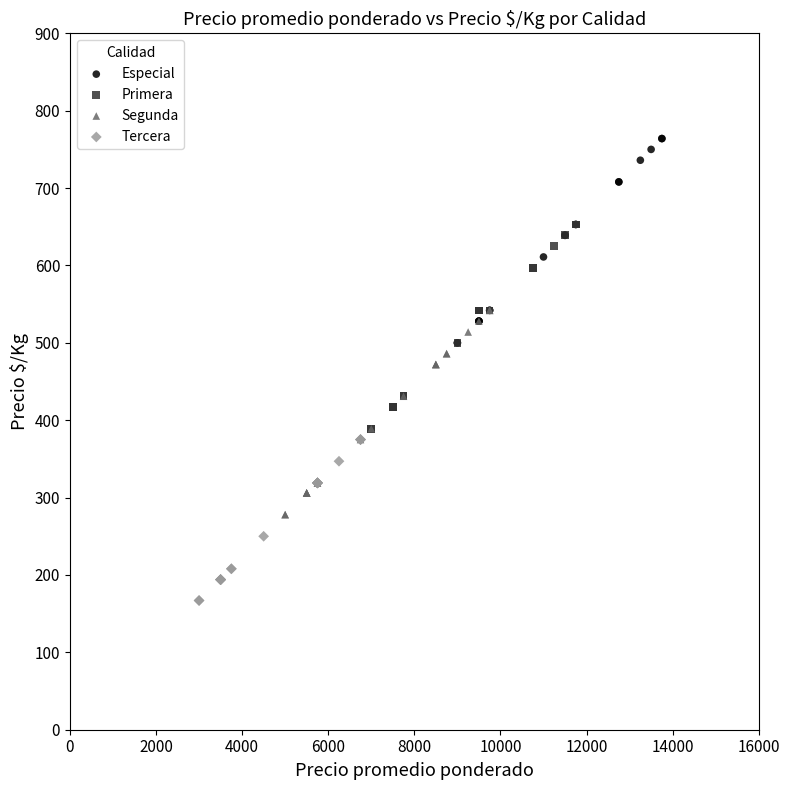

Which series contains the lowest Y value?

Tercera